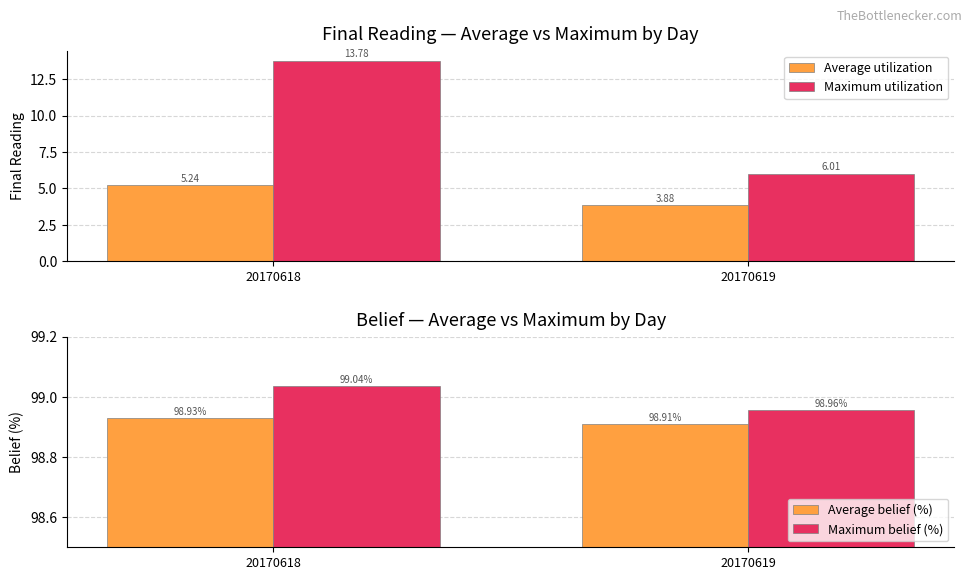

What is the value of the Maximum utilization bar at the 1st from the left?

13.8